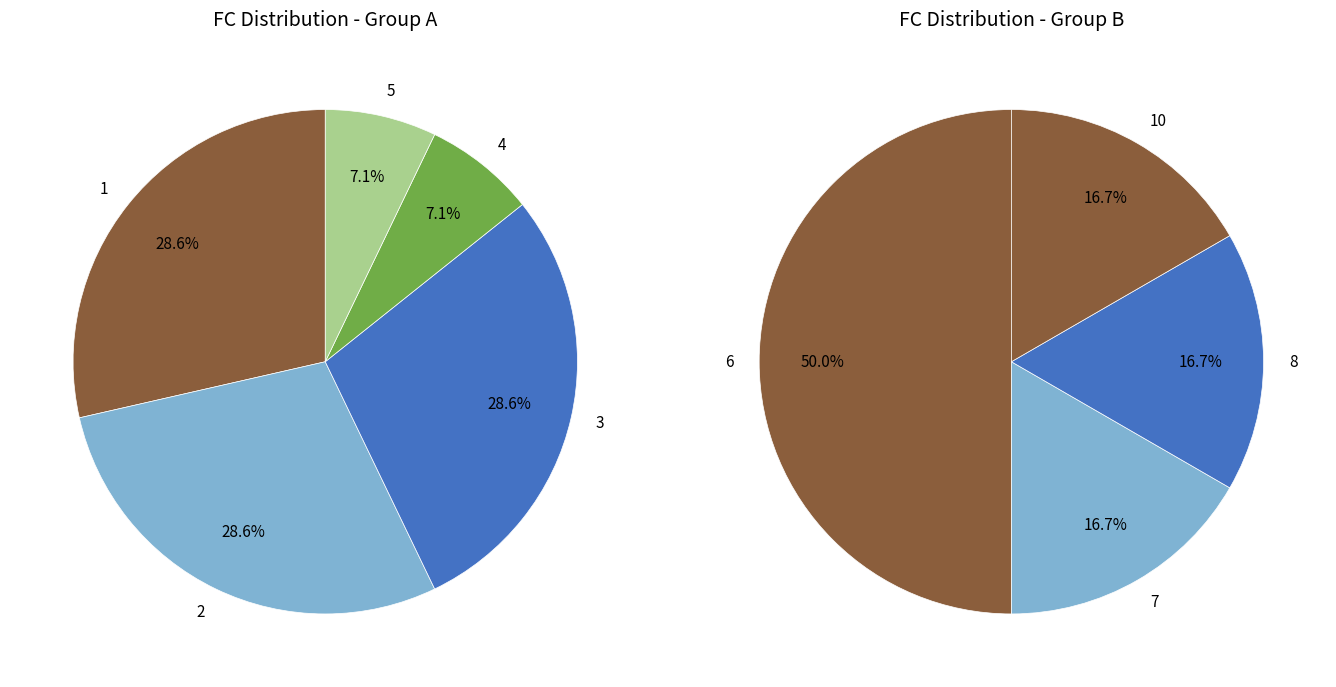

Does 12 account for over 50% of the chart?

No